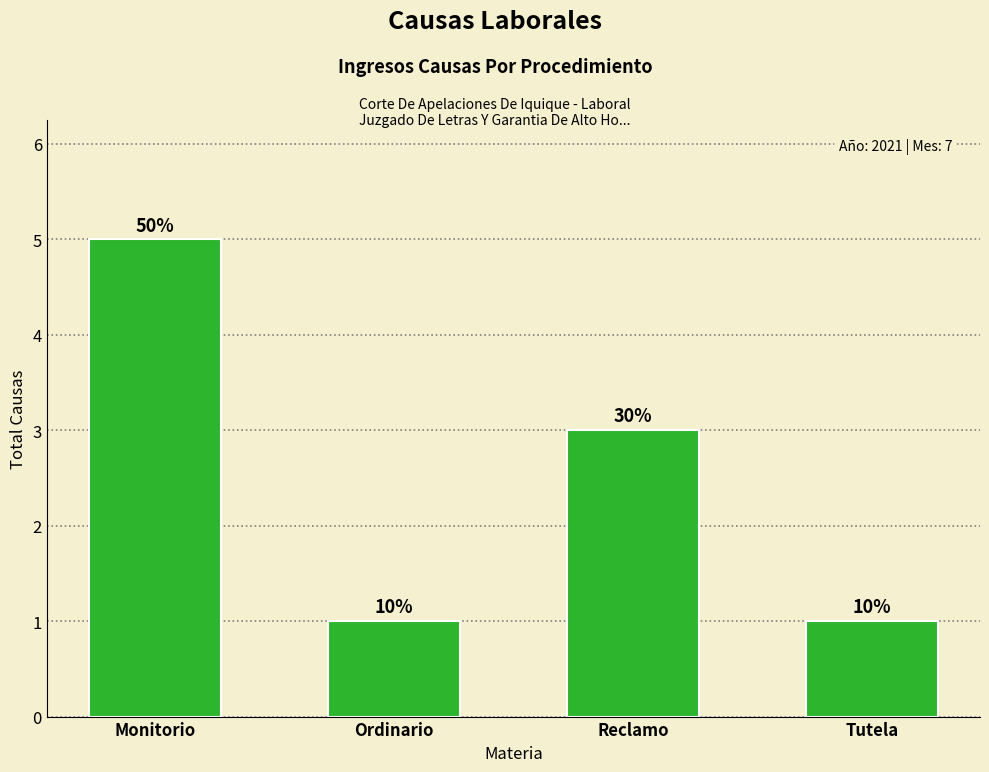

What is the ratio of the value at Monitorio to the value at Tutela?

5.0